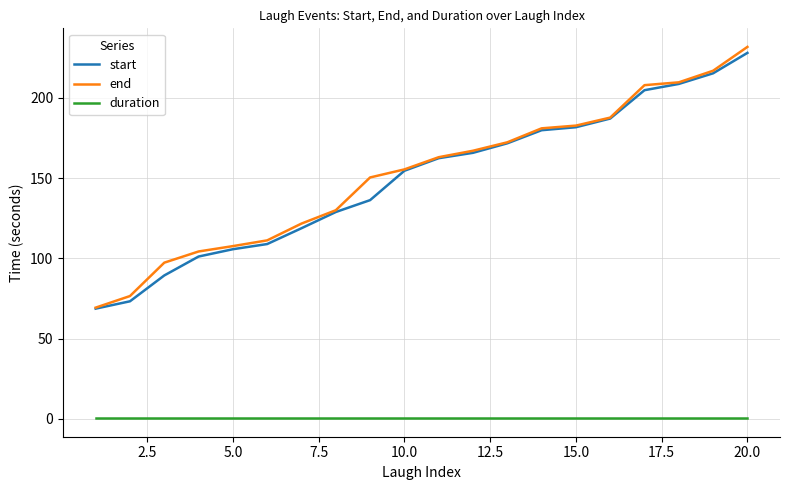

True or false: end and duration cross at least once.

False